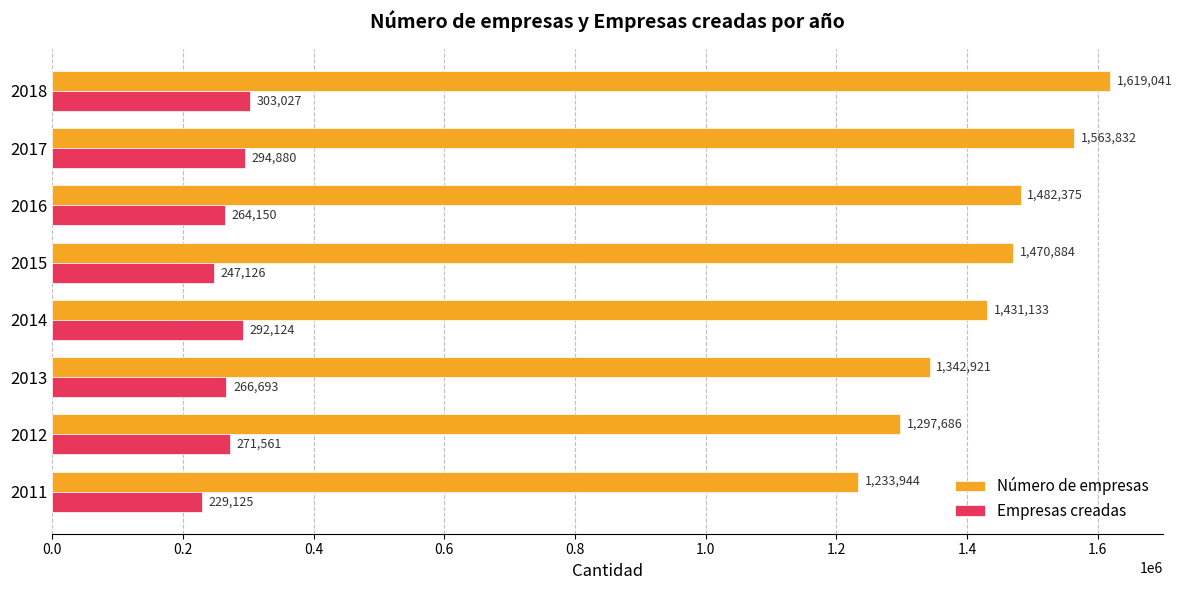

Which category has the highest value across all series?

2018